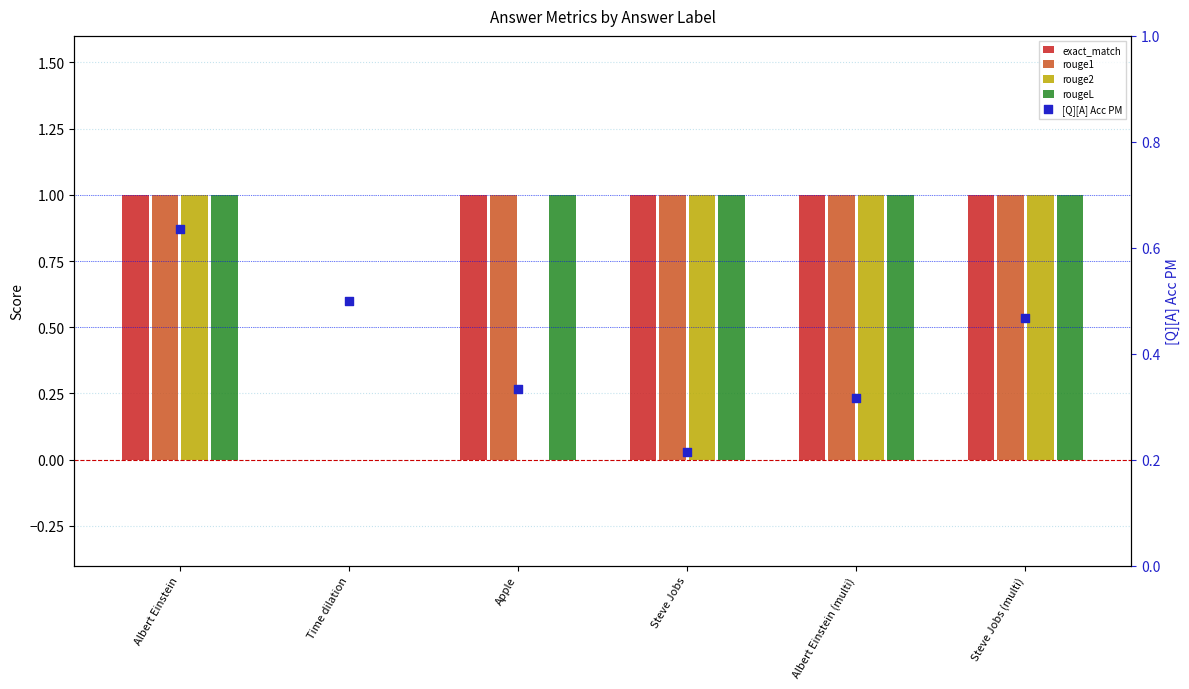

Which series contains the highest Y value?

exact_match